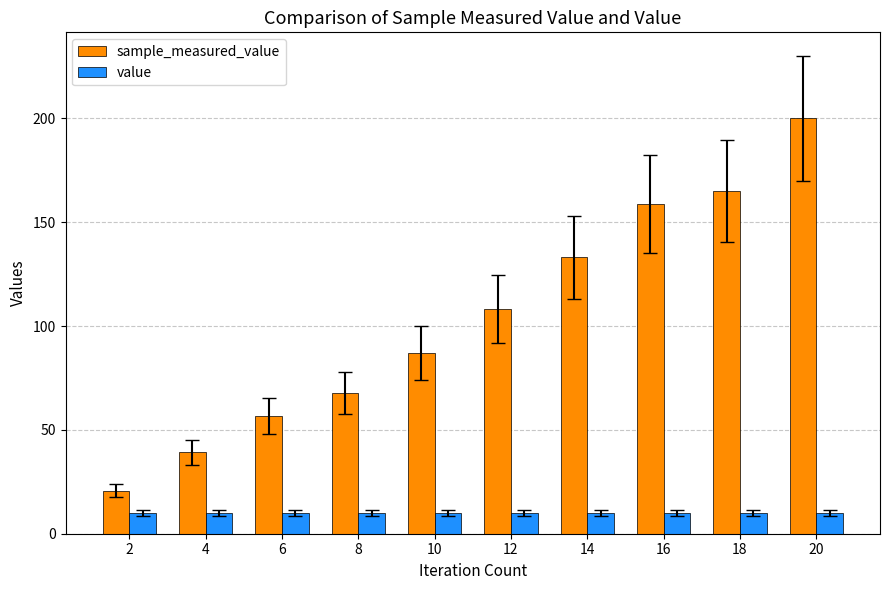

The sample_measured_value series shows 10.4 at 4. True or false?

False